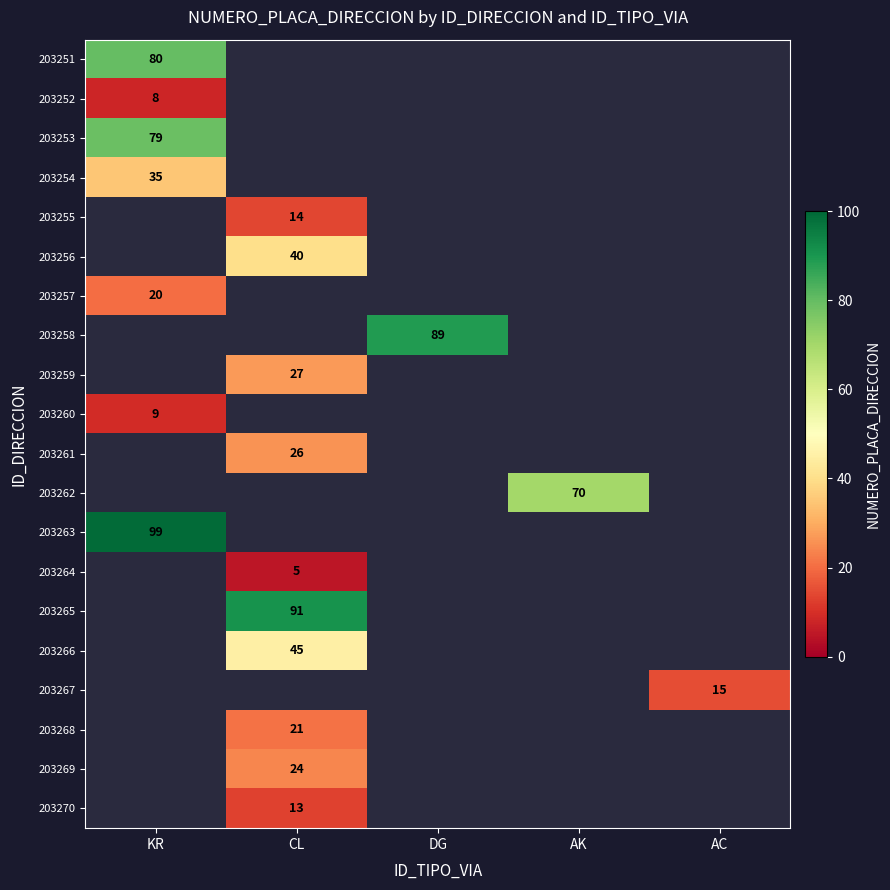

Is it true that 203263 equals 34 at KR?

False